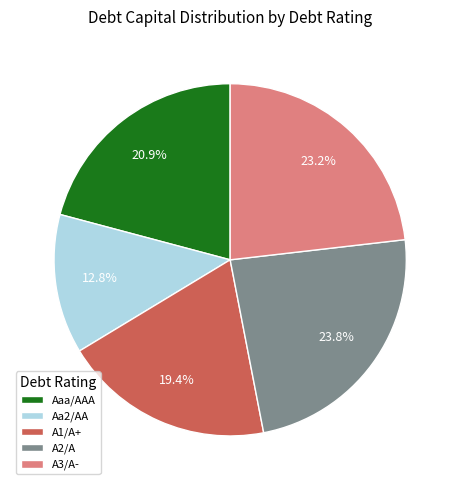

What percentage is the Aaa/AAA slice, to the nearest percent?

21%